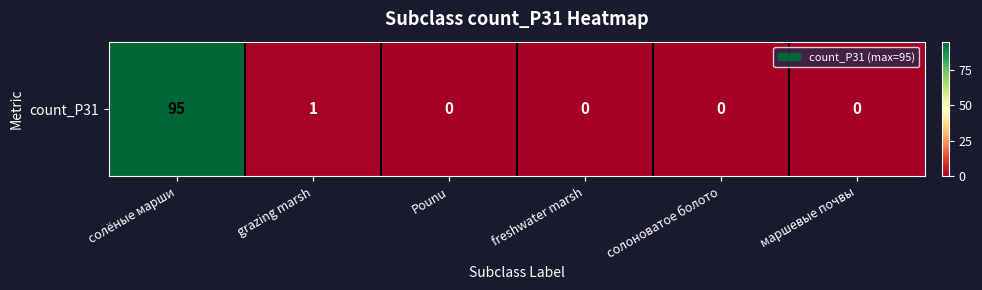

What is the difference between the second highest and second lowest values?

1